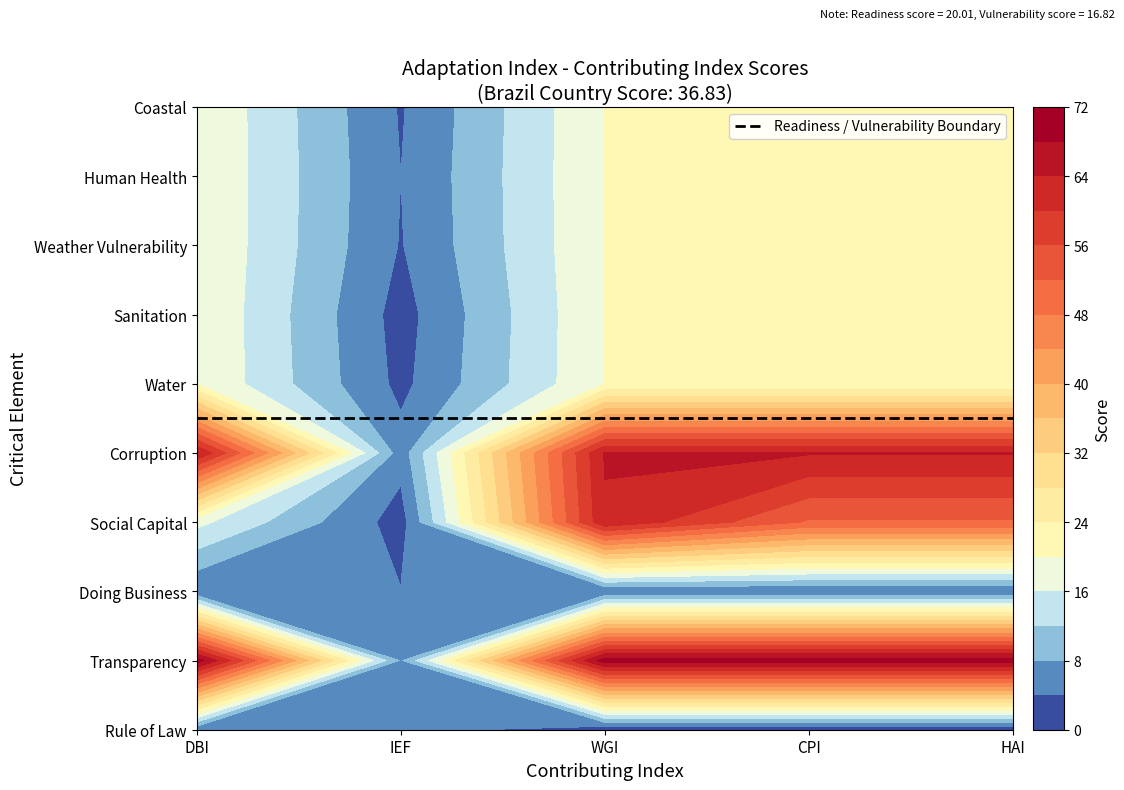

What is the sum of the CPI values at Human Health and Weather Vulnerability?

40.0